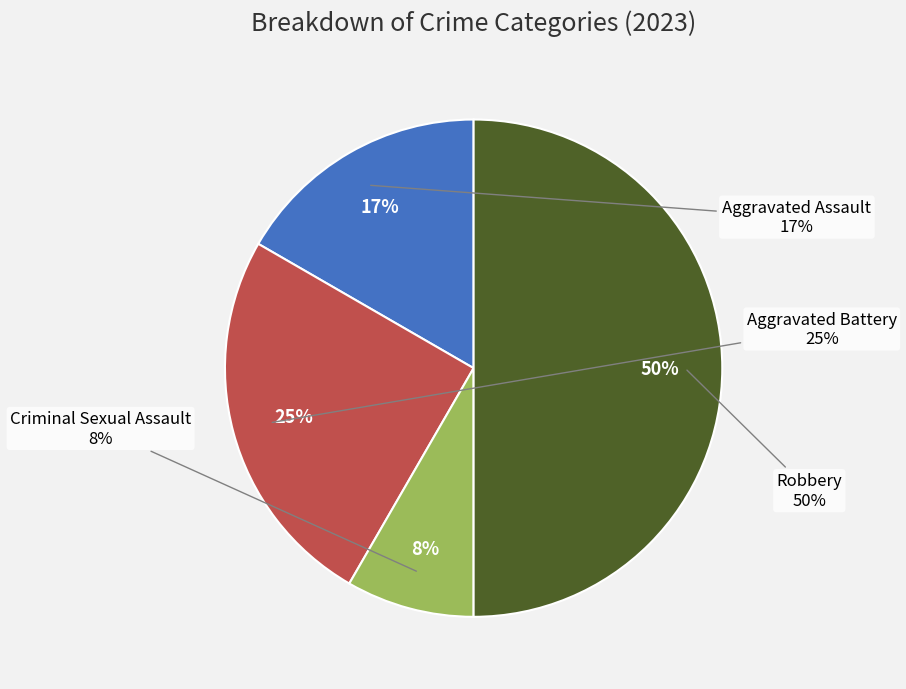

How many segments does this pie chart have?

4